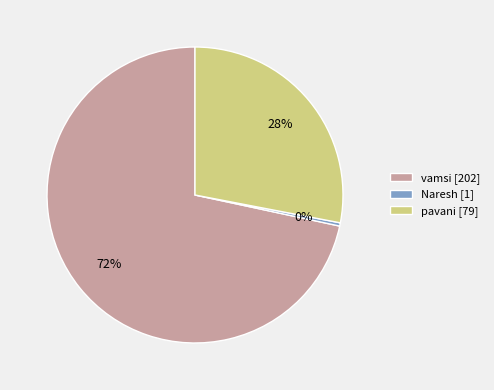

Rank the categories by value from highest to lowest.

vamsi, pavani, Naresh